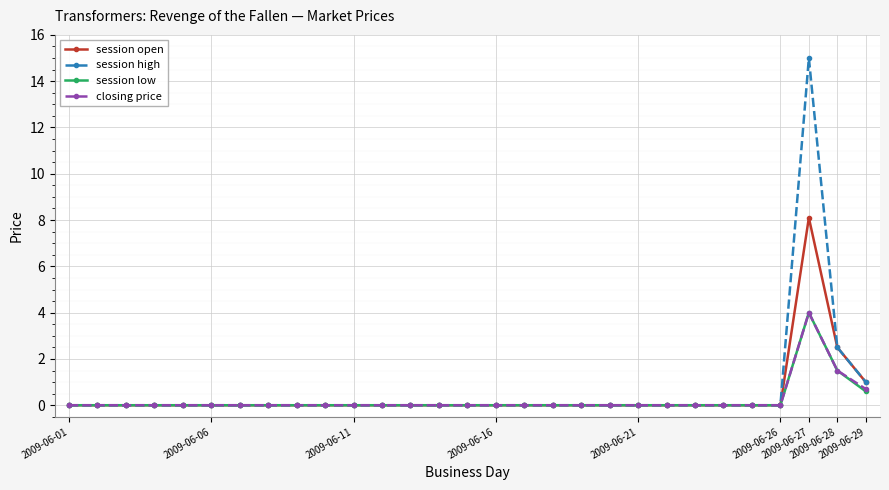

In closing price, how many points are higher than both neighbors (excluding endpoints)?

1